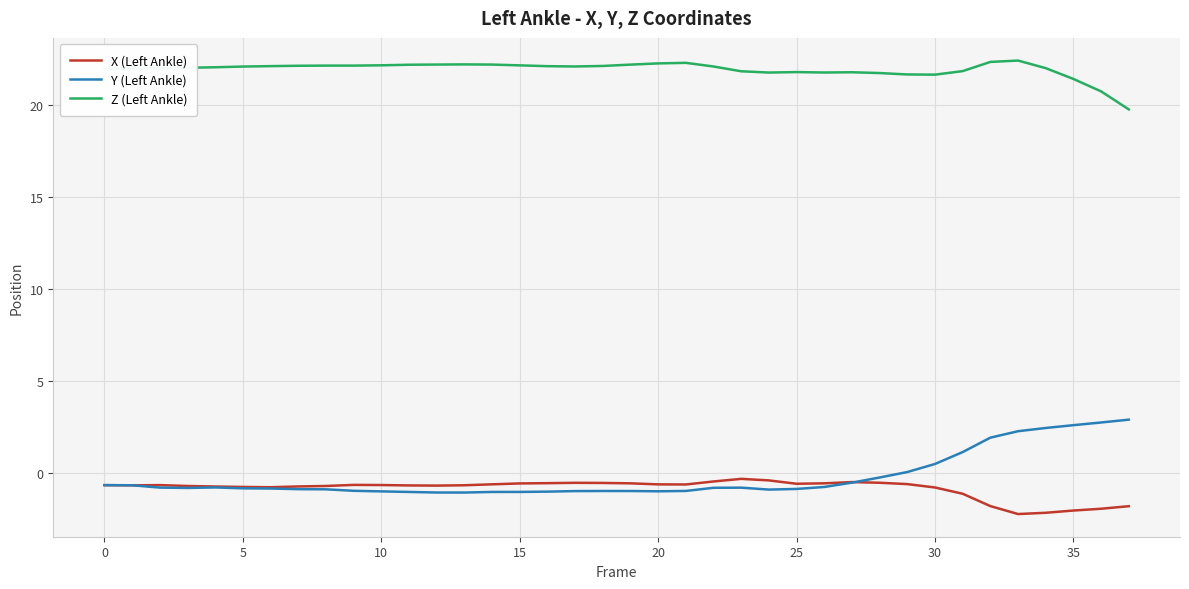

What is the difference between the maximum and minimum values in the Z (Left Ankle) series?

2.6